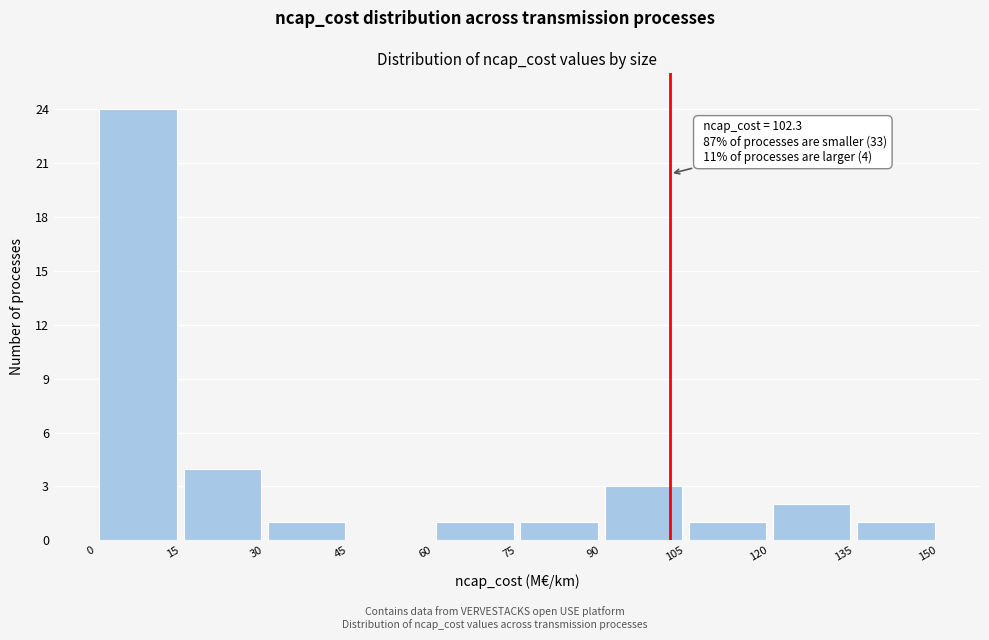

Which range on the x-axis has the tallest bar?

0 to 15